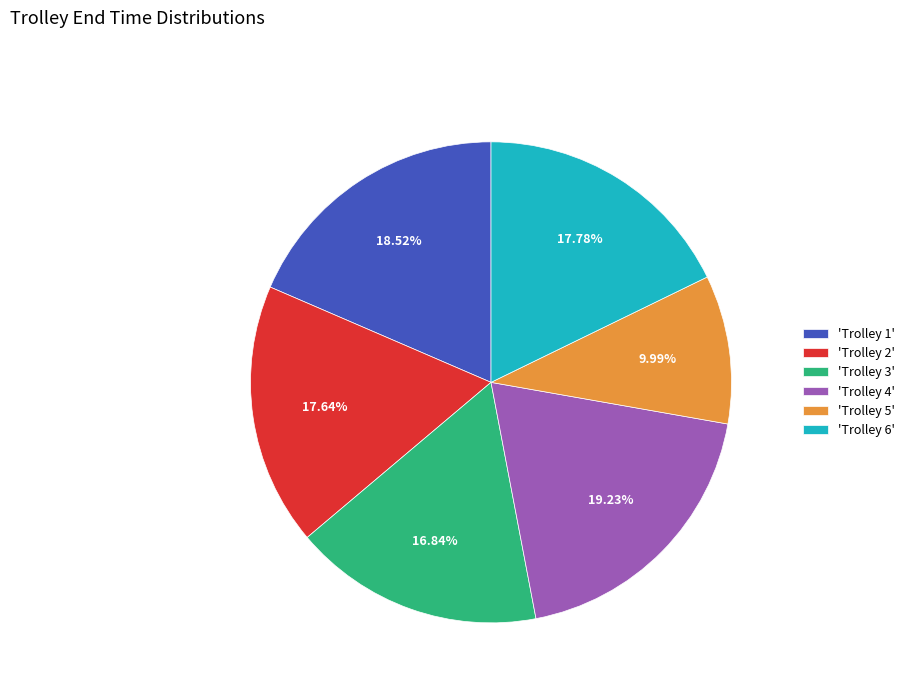

Is there any slice that represents more than half of the pie?

No